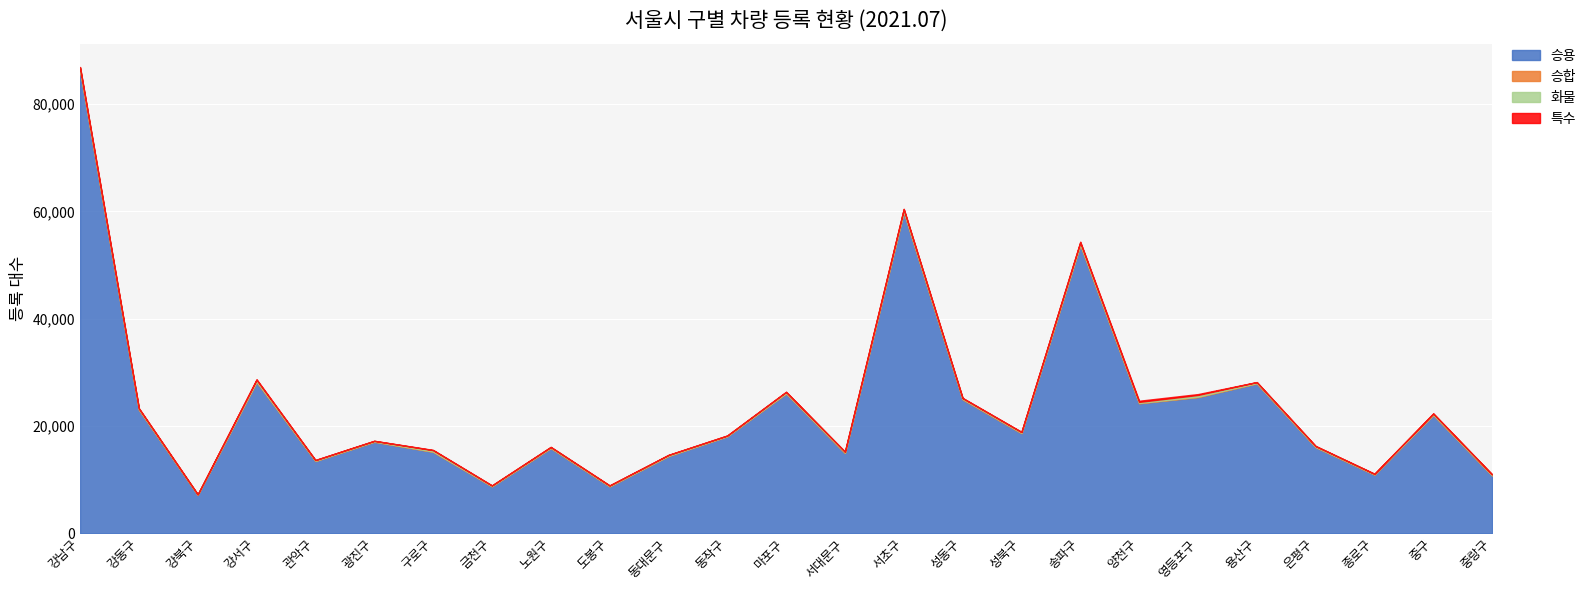

What is the difference between the second highest and second lowest values in the 승용 series?

51074